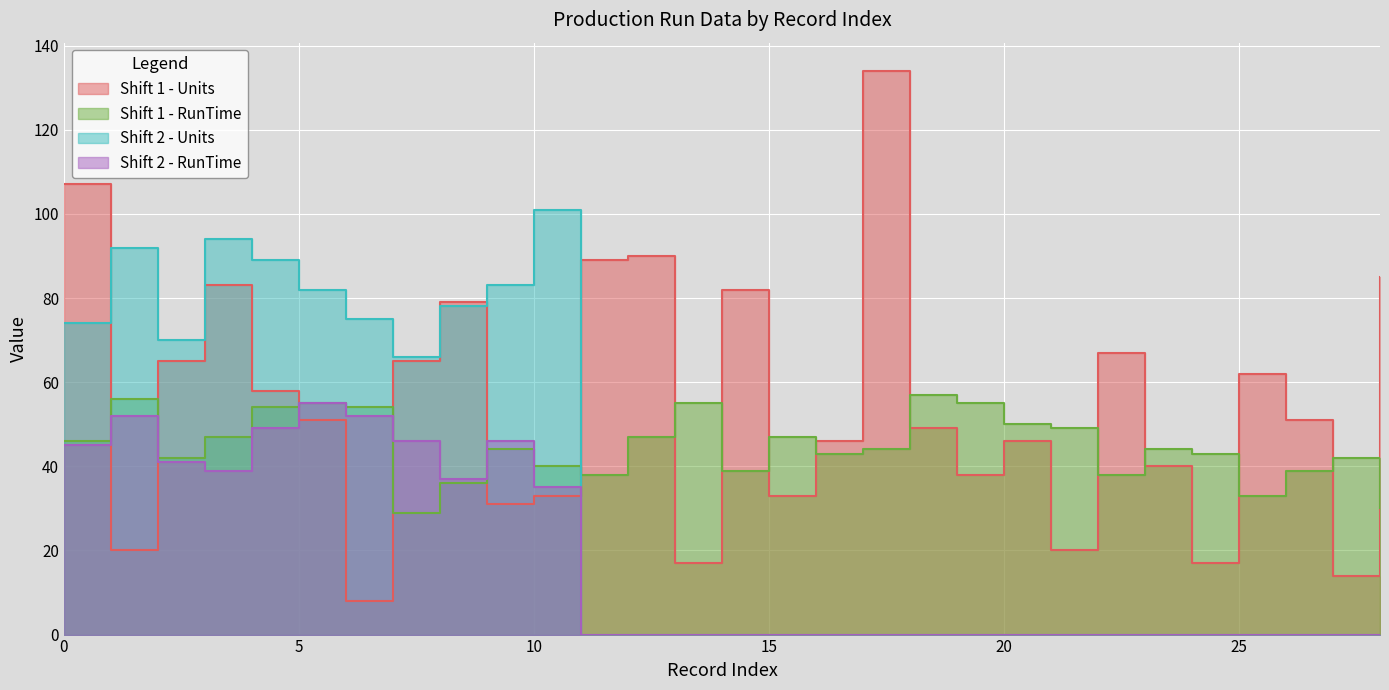

At which label does Shift 2 - Units reach its peak?

10